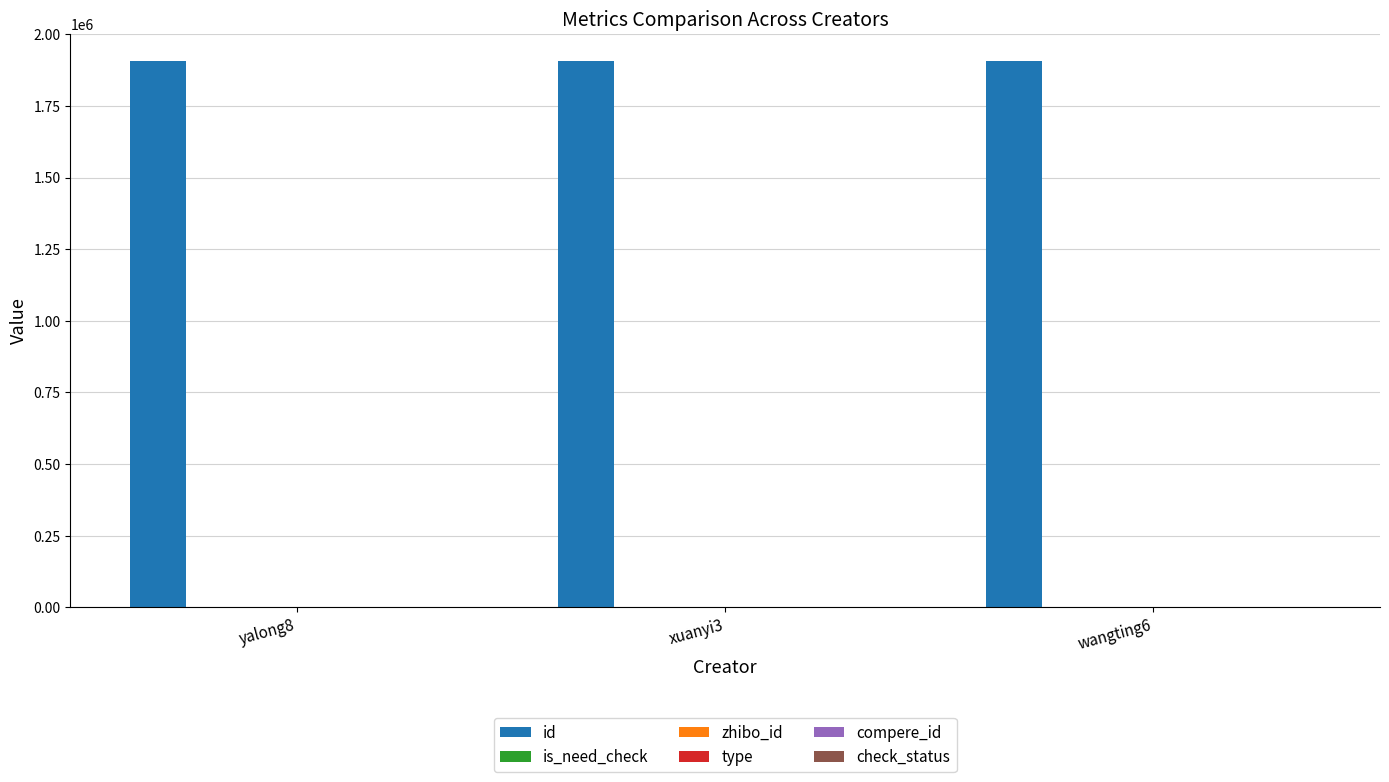

At how many categories does at least one series exceed 91420?

3